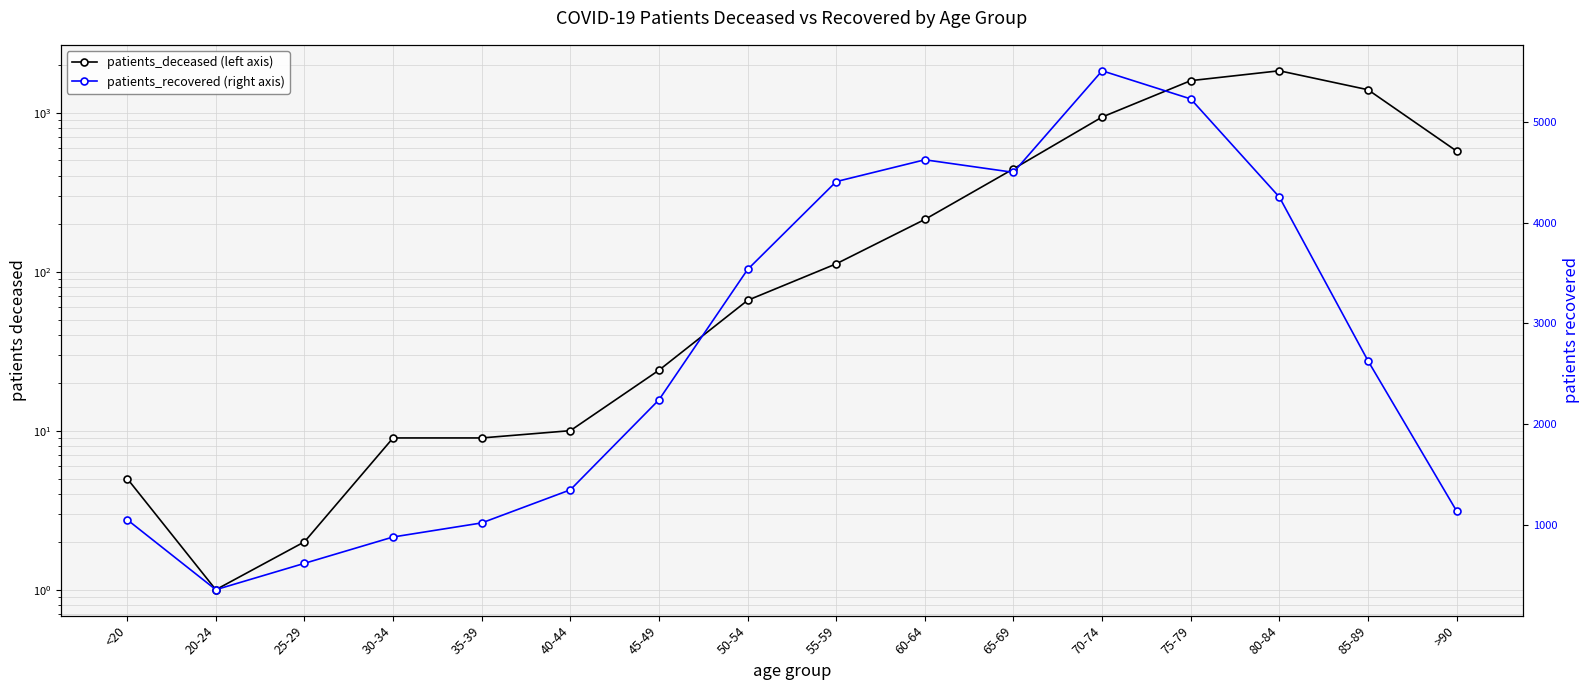

What is the difference between the highest and lowest values at 65-69?

4060